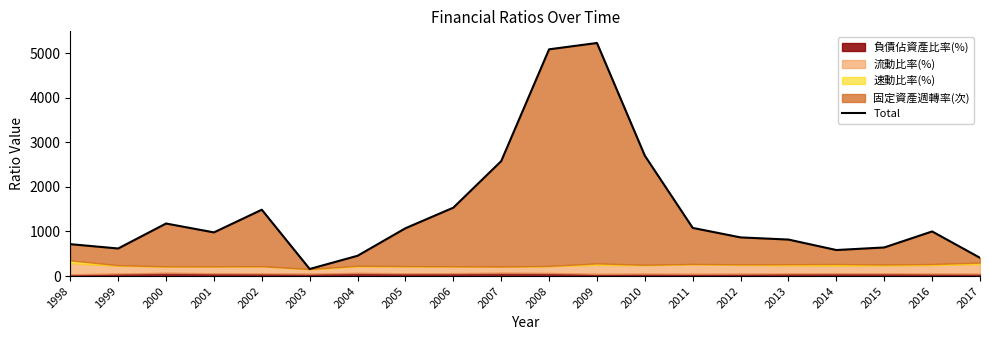

What is the ratio of the value at 1998 to the value at 2016?

0.7